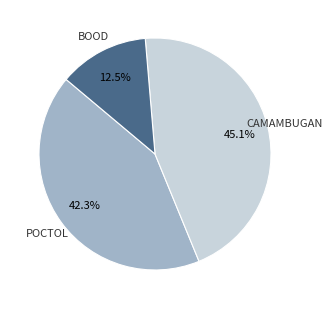

Is there any slice that represents more than half of the pie?

No